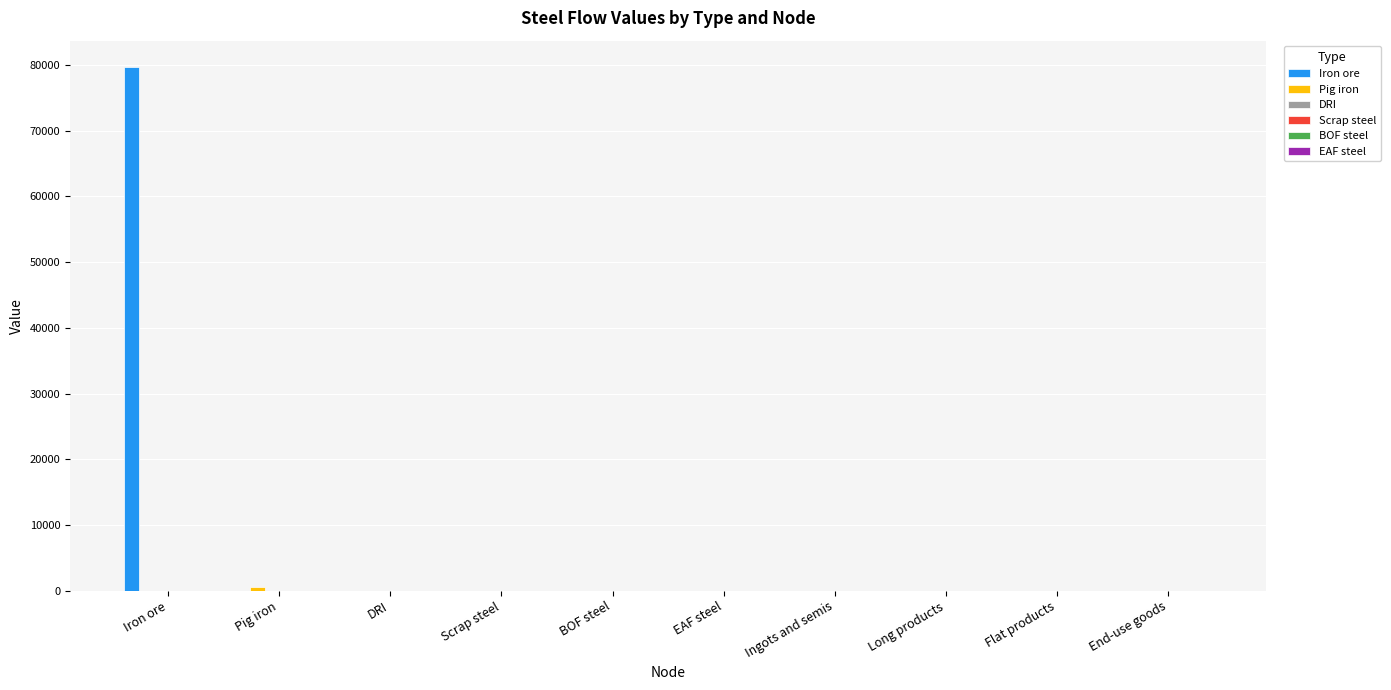

What is the maximum value shown in the chart?

79739.7